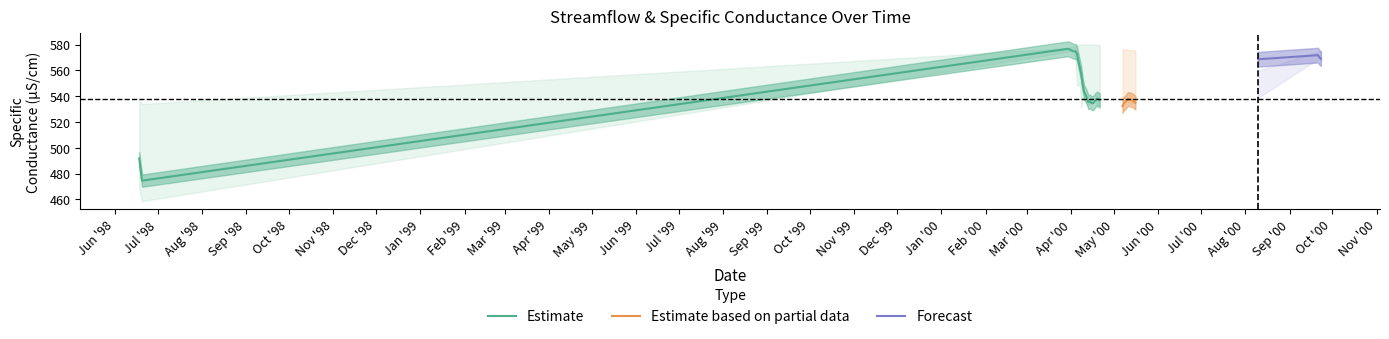

At how many categories does at least one series exceed 289?

40